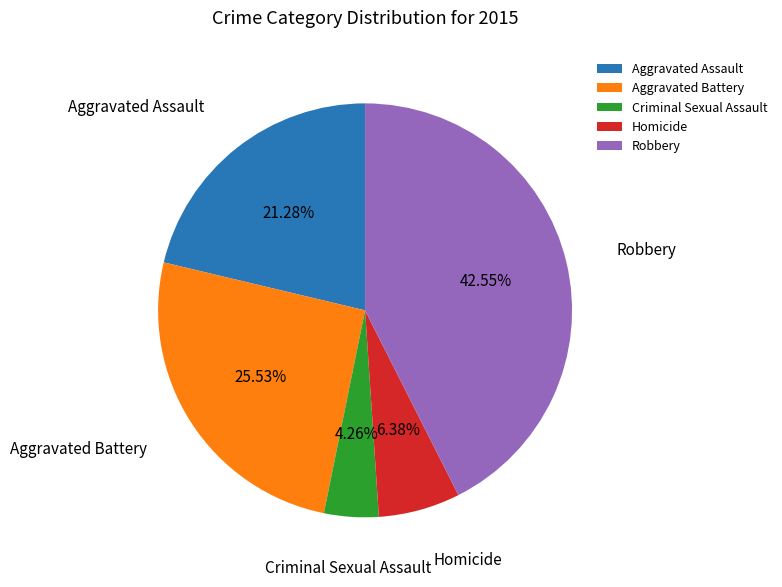

What percentage is the Criminal Sexual Assault slice, to the nearest percent?

4%